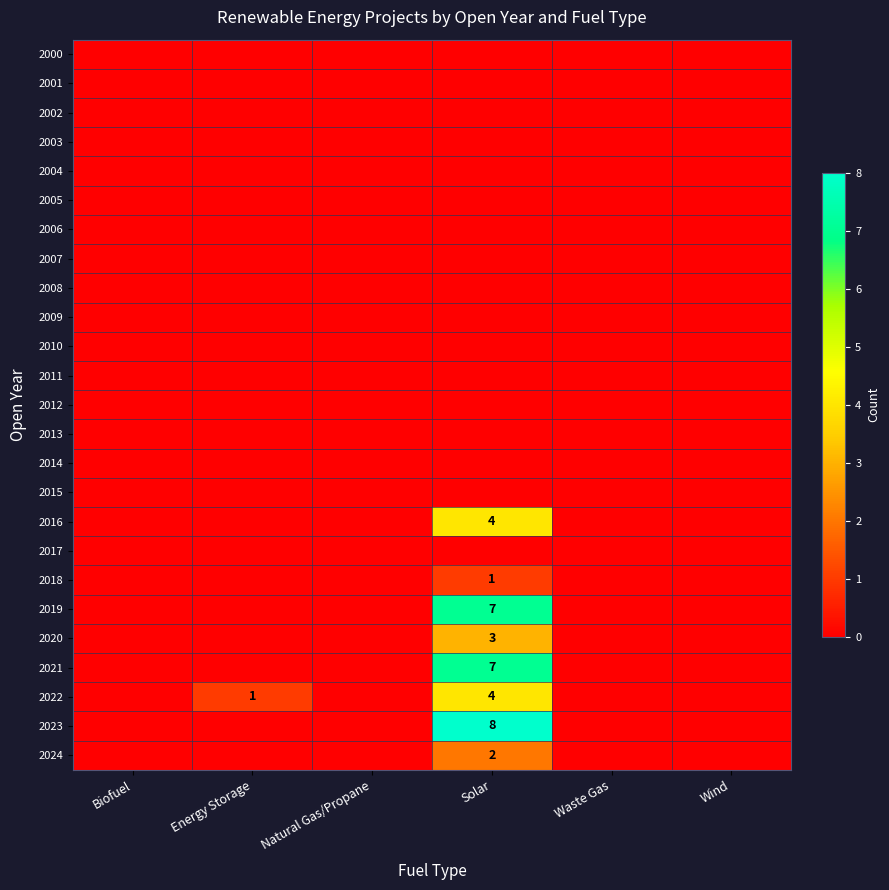

At how many categories does at least one series exceed 3?

1